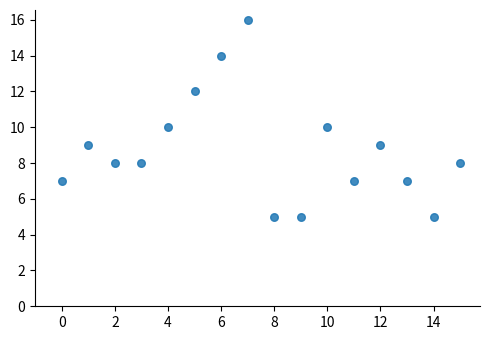

What is the range of Y values (max minus min)?

11